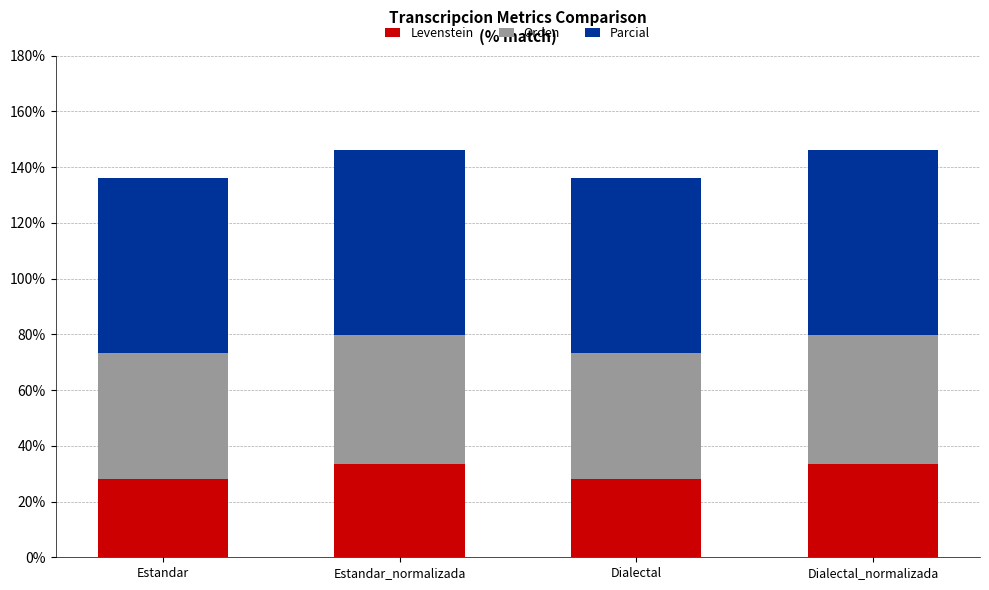

What is the minimum value for Levenstein?

28.1